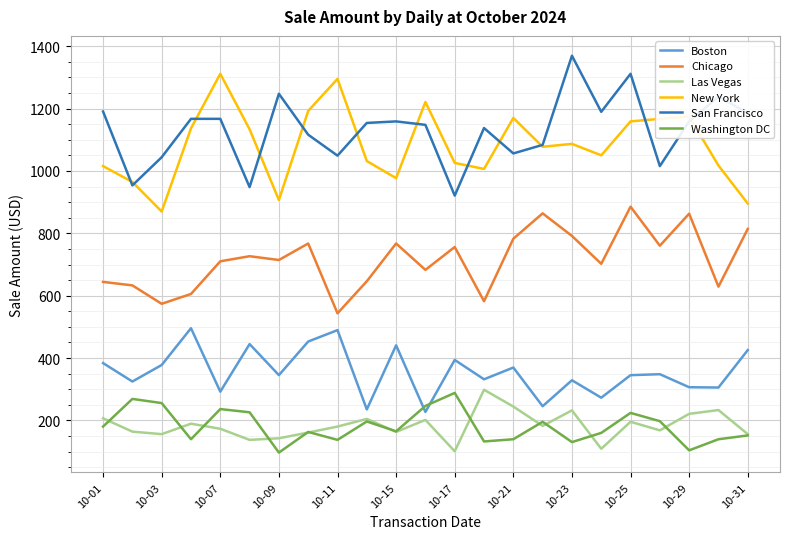

True or false: San Francisco and Washington DC cross at least once.

False